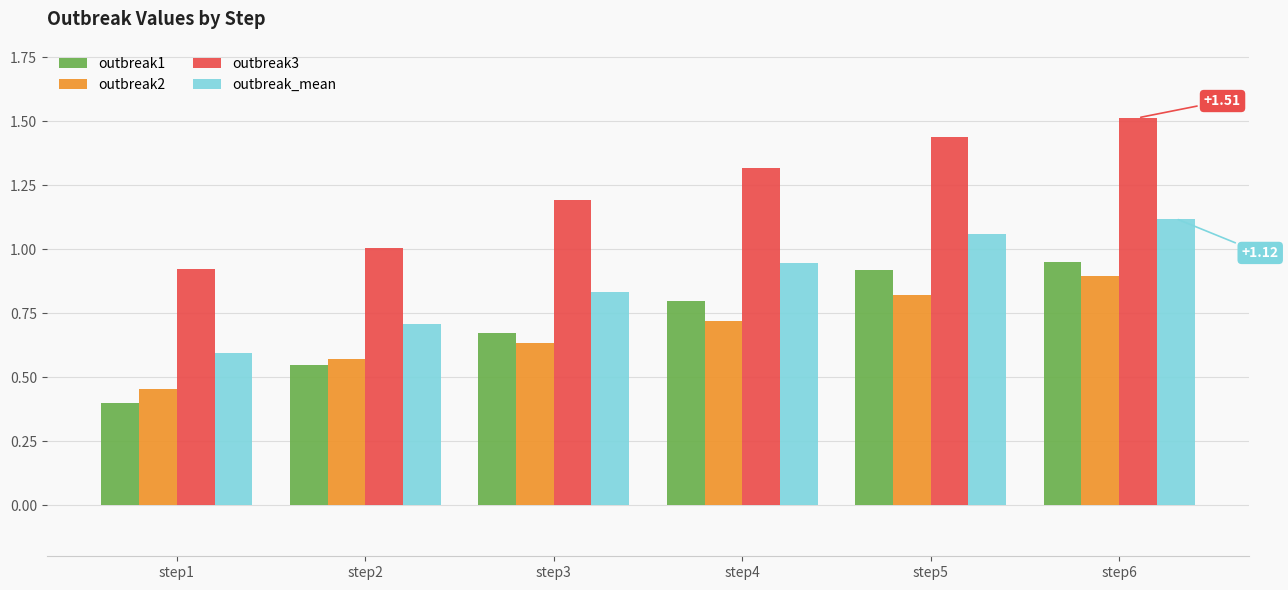

Which series changed the most between step1 and step3?

outbreak1